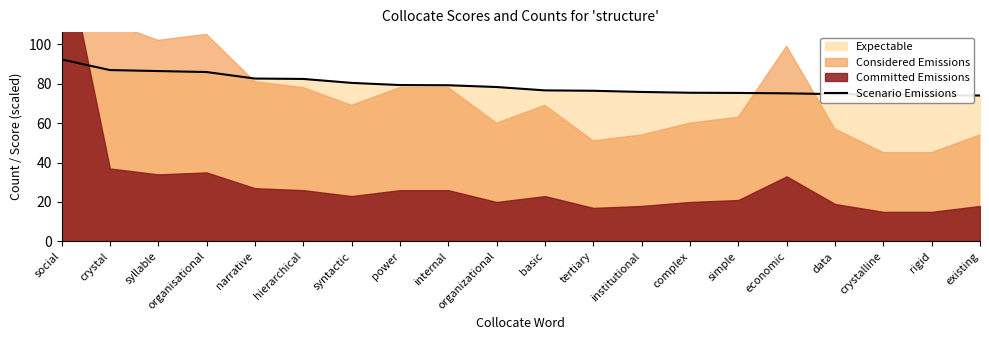

Approximately how many times larger is the value at syntactic compared to tertiary?

1.1